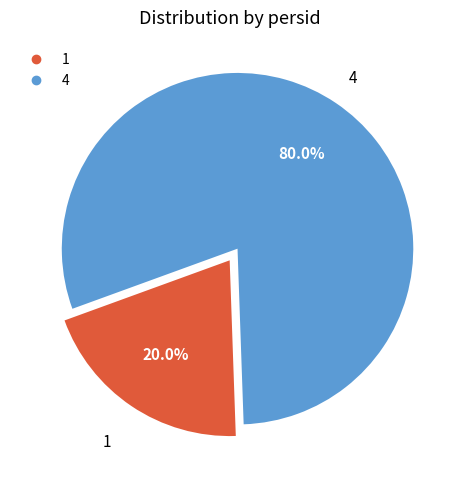

What is the total percentage of 1 and 4?

100.0%